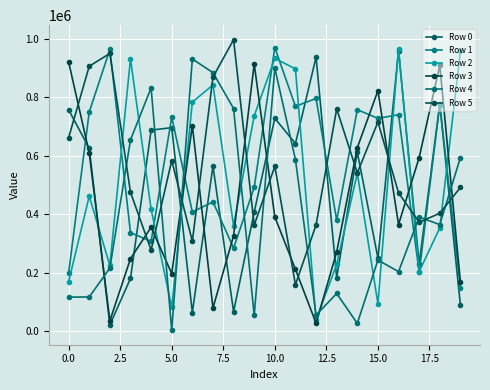

Which series ends up on top after the final intersection of Row 1 and Row 0?

Row 1